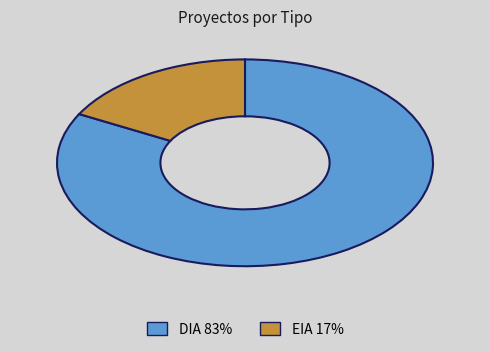

Which slice is the smallest?

EIA